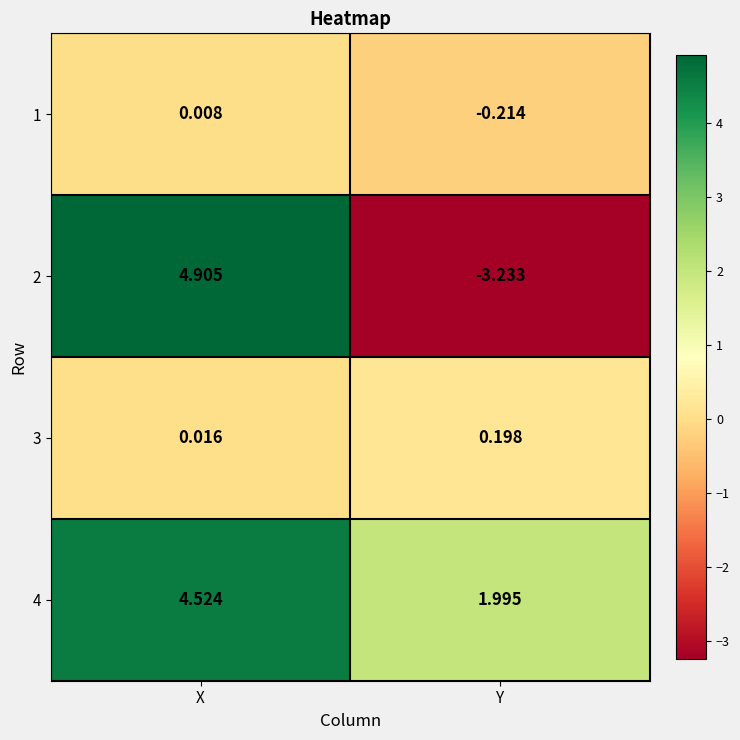

Which series has the widest spread of values?

2